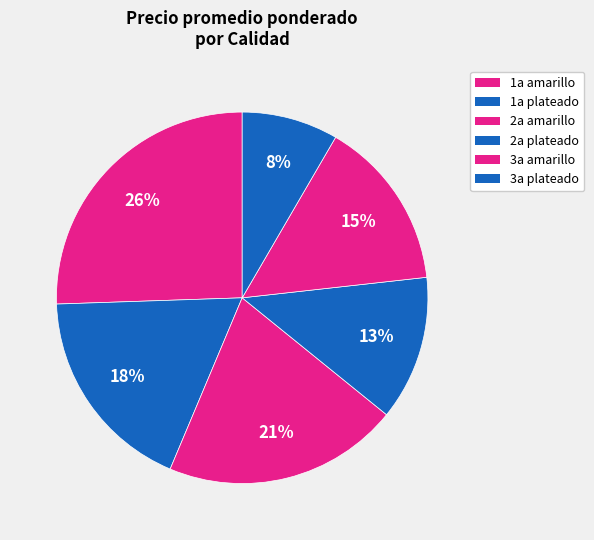

How many segments does this pie chart have?

6